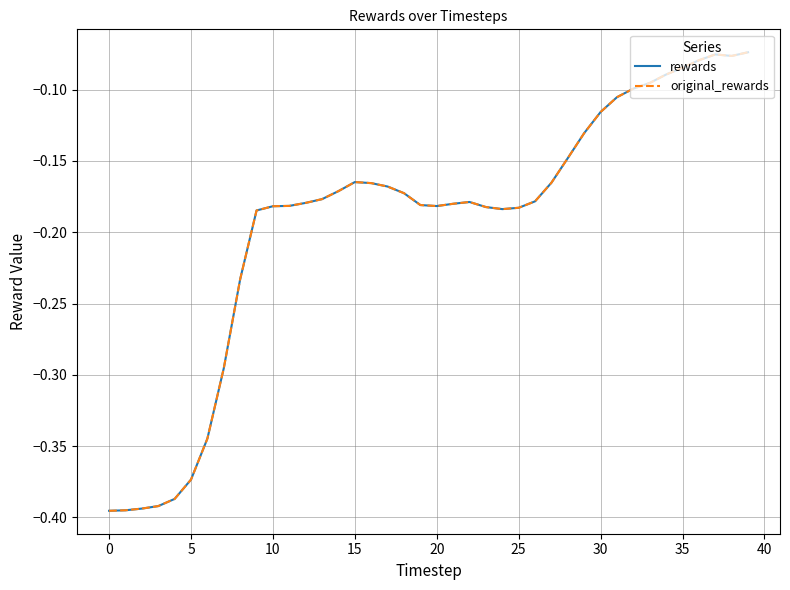

What is the greatest value displayed?

-0.1